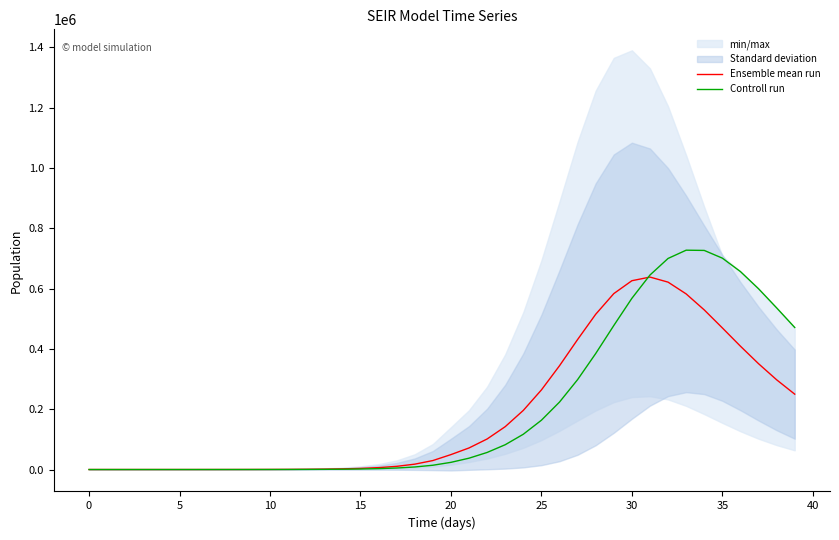

Does the chart display data point markers on the line(s)?

No